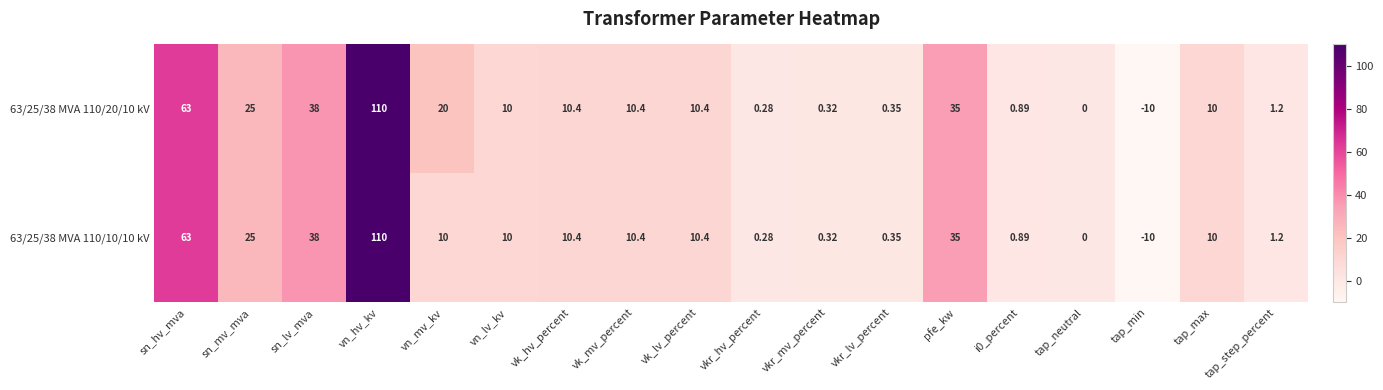

At which label does 63/25/38 MVA 110/20/10 kV first exceed 10?

sn_hv_mva